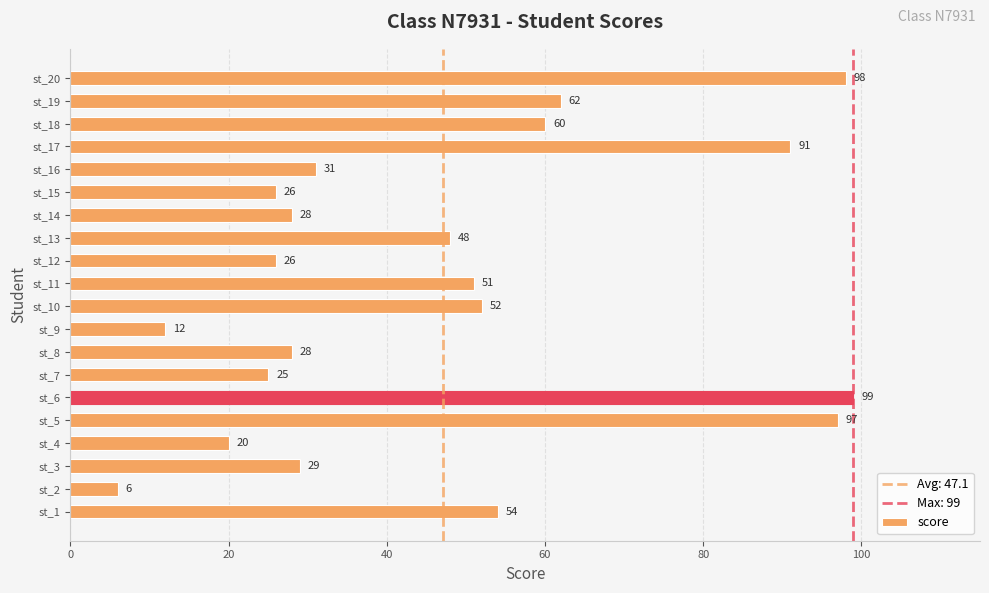

Which label corresponds to the largest value in the chart?

st_6